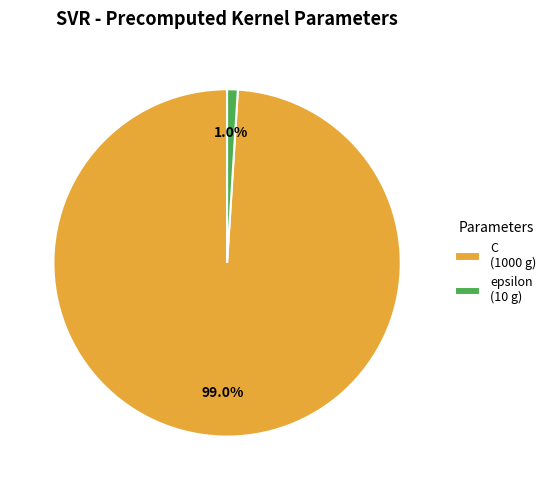

True or false: epsilon accounts for 11% of the total.

False